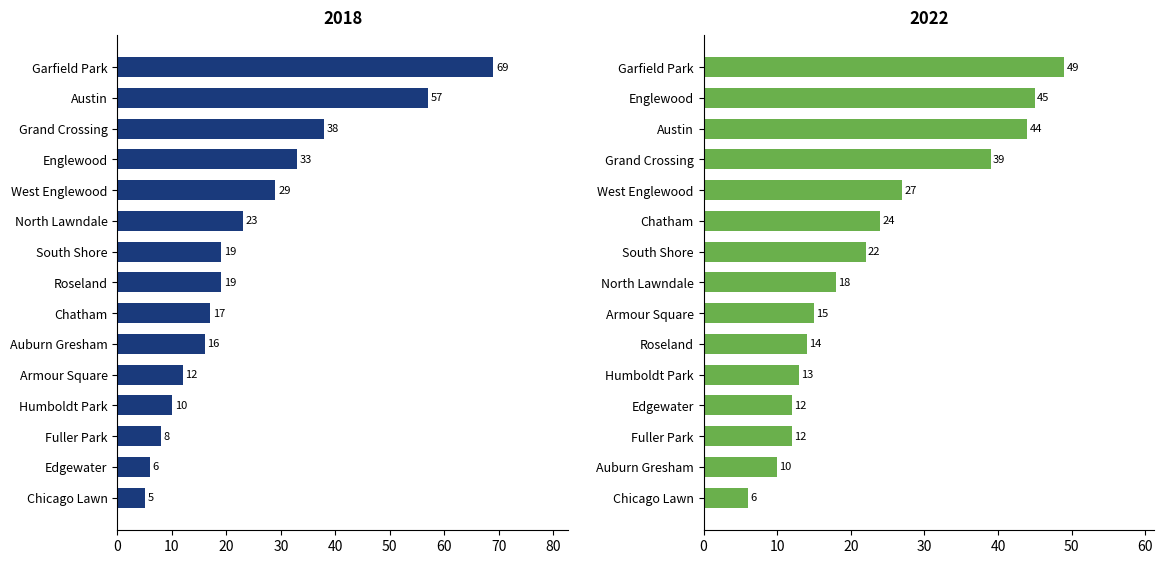

Count the number of data series in this chart.

2